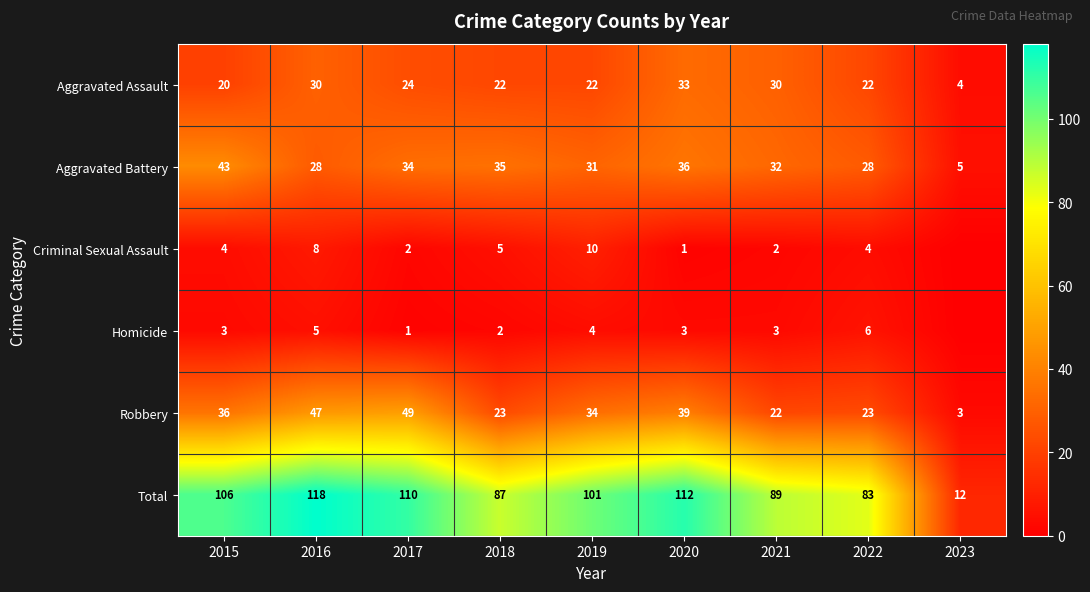

At which label does Total first exceed 101?

2015